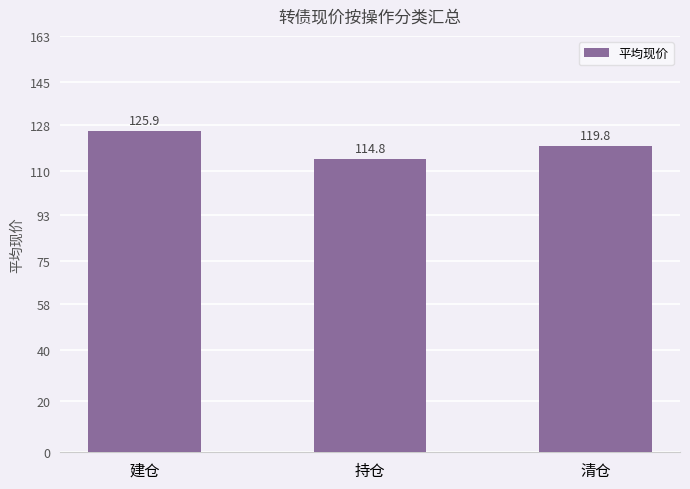

What is the sum of all values?

360.5